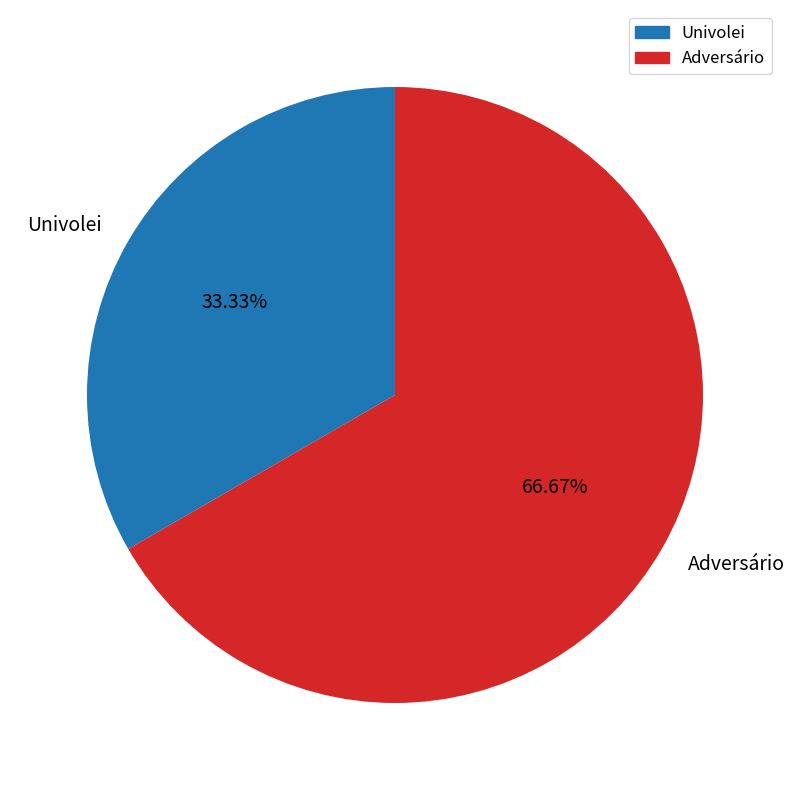

What is the largest slice in the pie chart?

Adversário